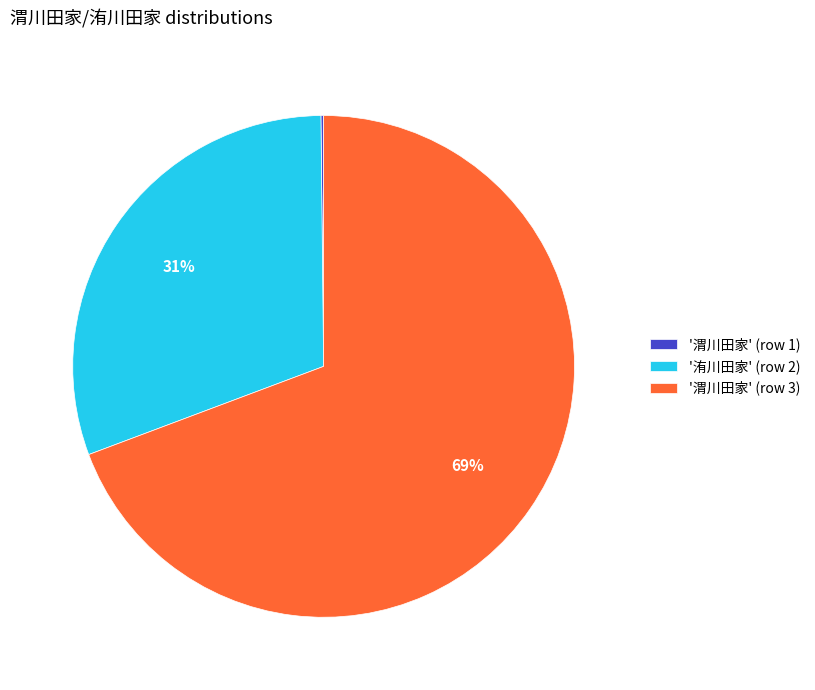

True or false: '渭川田家' (row 3) accounts for 69% of the total.

True